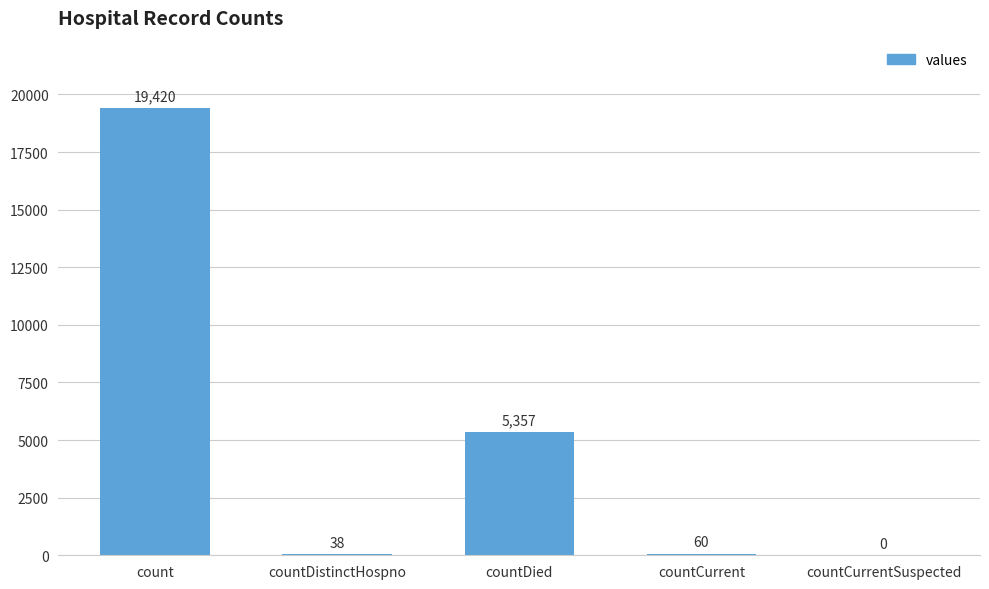

What is the sum of all values?

24875